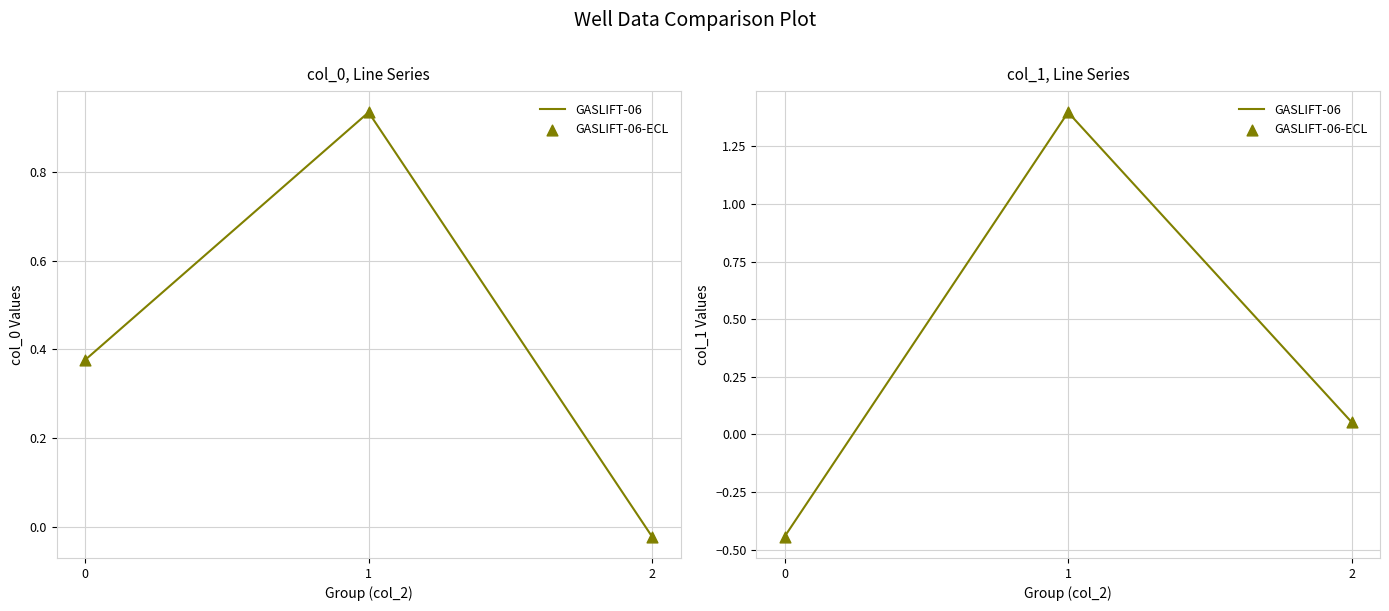

Which series contains the highest Y value?

GASLIFT-06